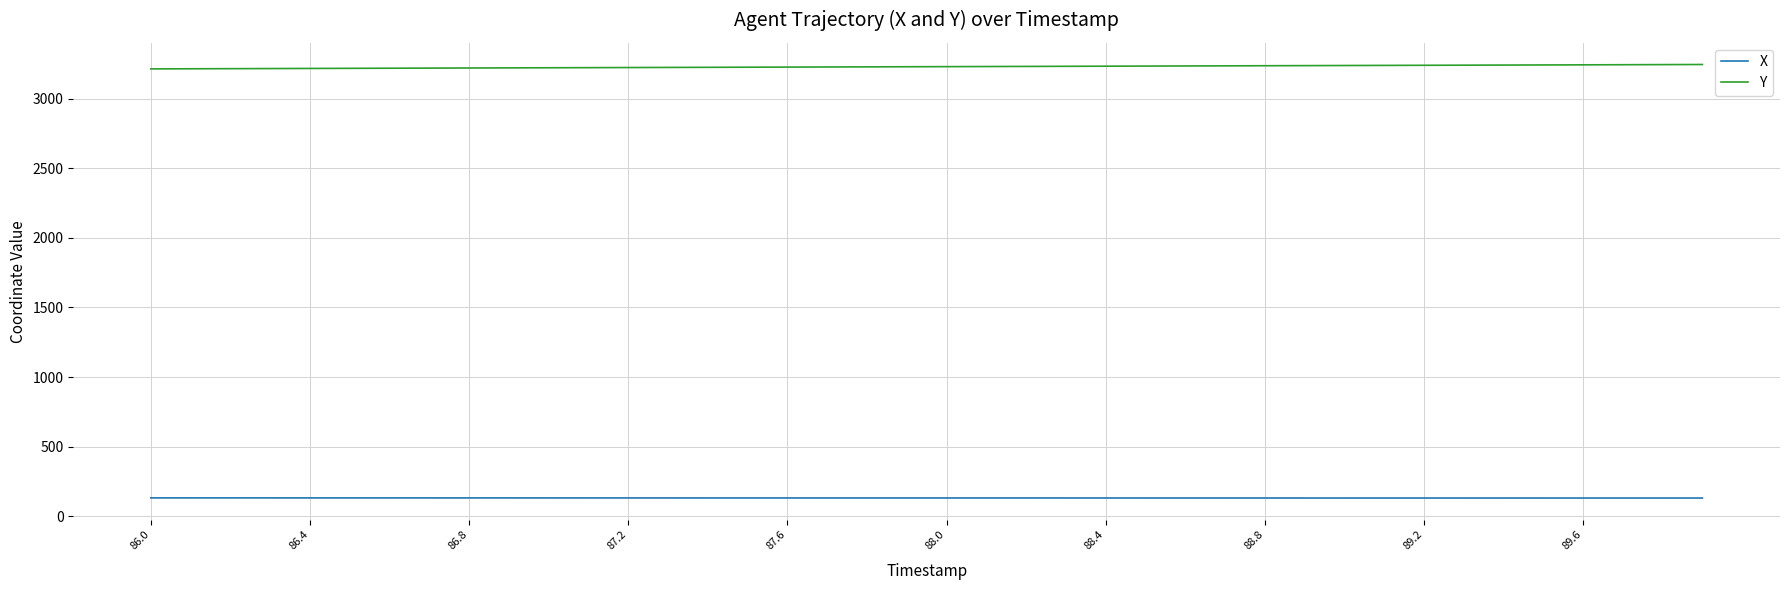

List the series in order of their overall mean, highest first.

Y, X